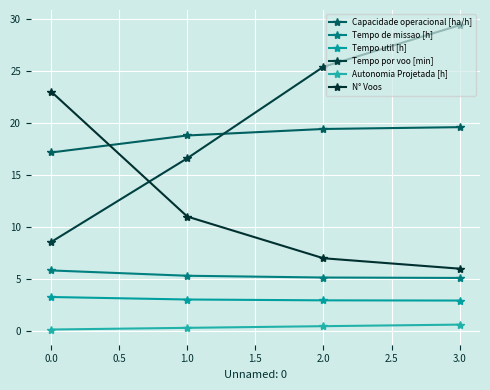

How many data points in Tempo por voo [min] are above 25?

2